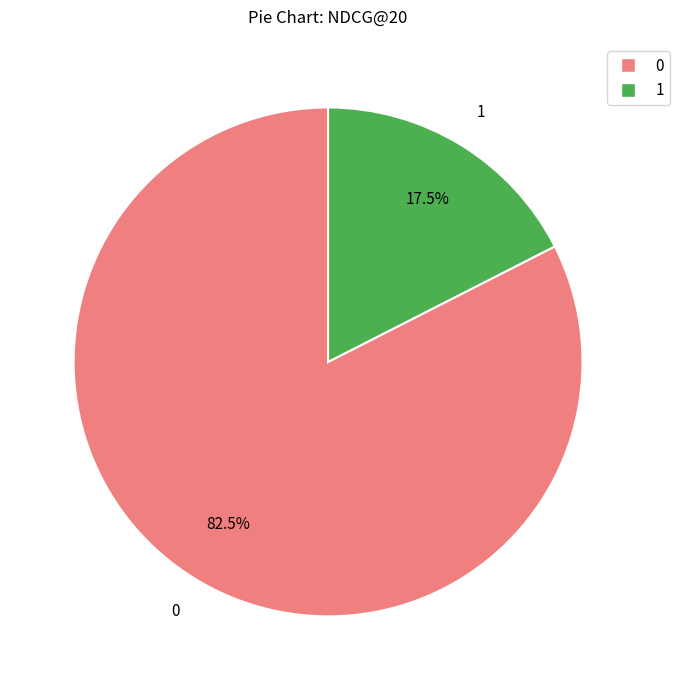

How many slices are in this pie chart?

2